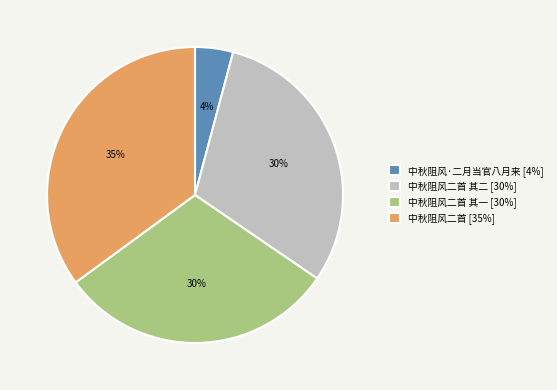

How many segments does this pie chart have?

4